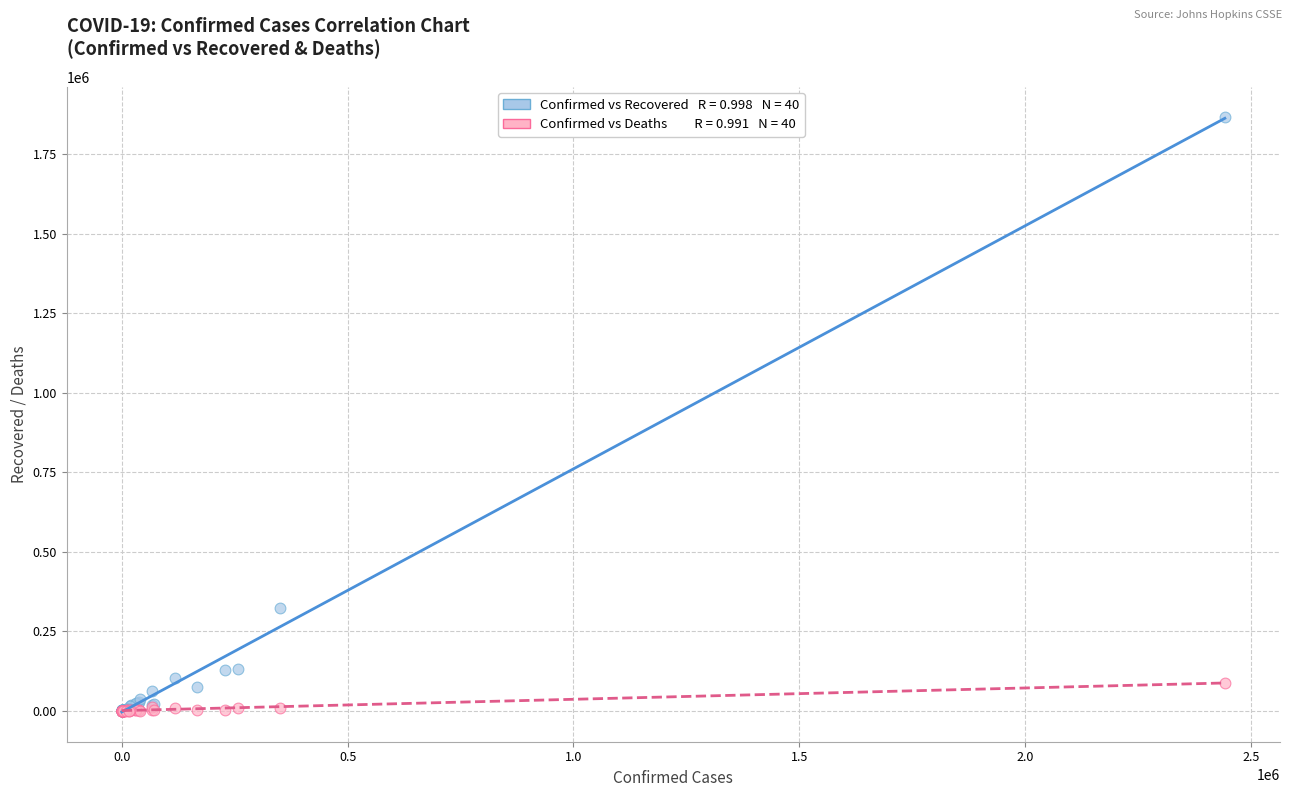

Across all series, what Y value is closest to 934374?

322332